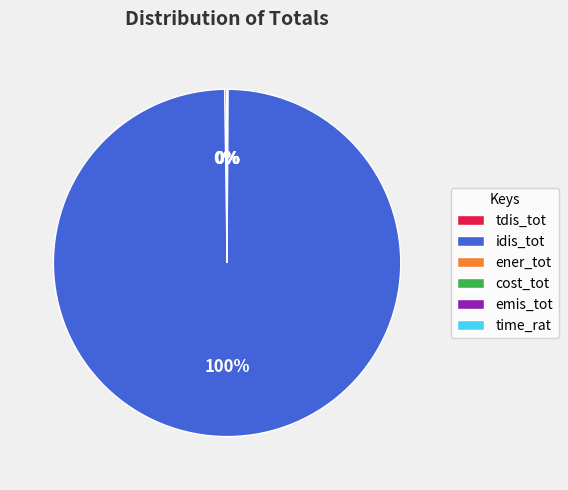

Is there any slice that represents more than half of the pie?

Yes